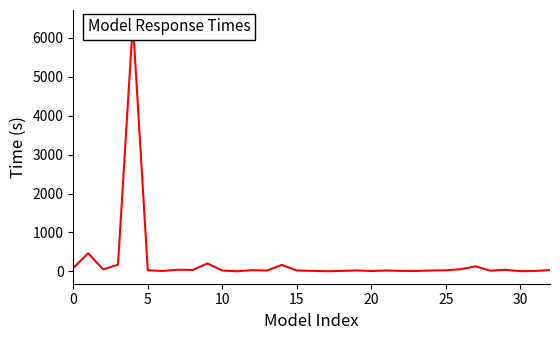

How many interior local peaks (higher than both neighbors) does the data have?

10